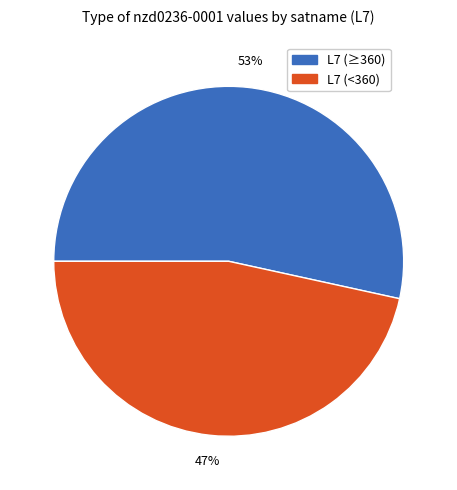

Does any single category account for the majority?

Yes